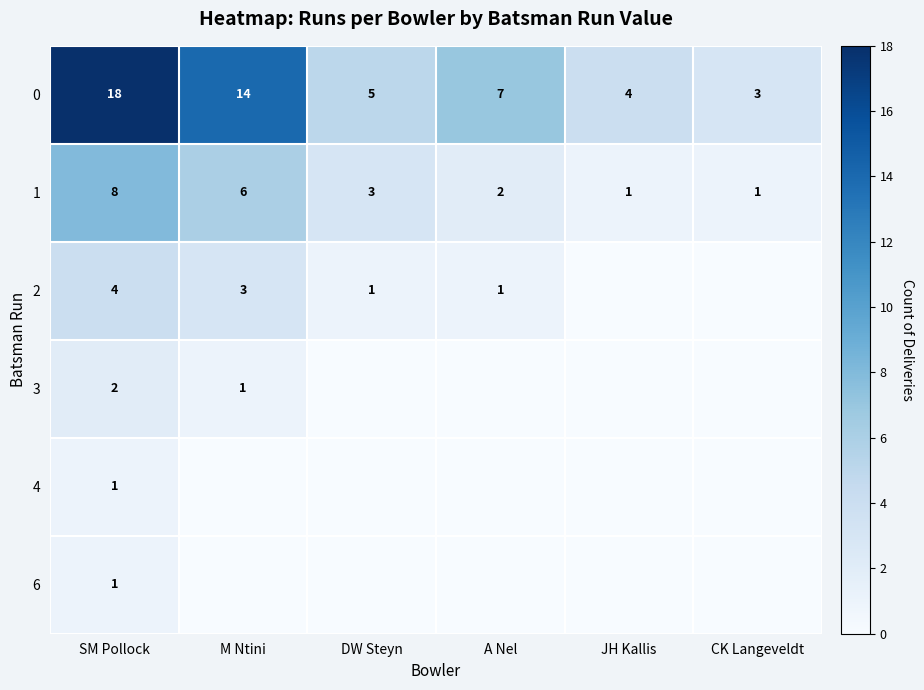

What is the difference between the second highest and second lowest values in the 1 series?

5